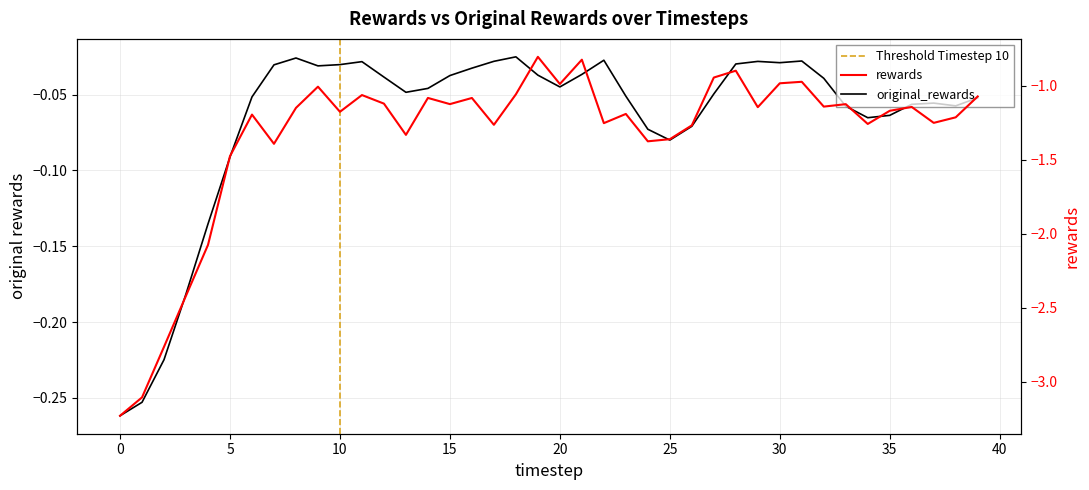

Rank the categories by original_rewards value from lowest to highest.

0, 1, 2, 3, 4, 5, 25, 24, 26, 34, 35, 33, 38, 36, 37, 39, 6, 23, 27, 13, 14, 20, 32, 12, 15, 19, 21, 16, 9, 7, 10, 28, 30, 11, 29, 17, 31, 22, 8, 18